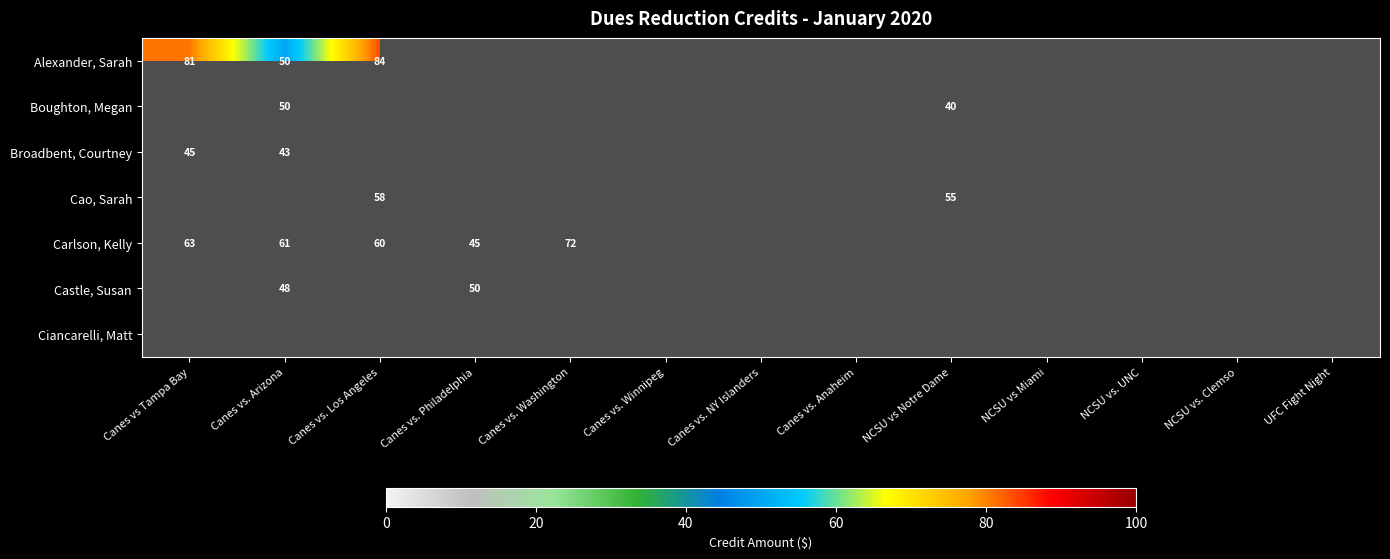

The value of Boughton, Megan at Canes vs. Arizona is 22. True or false?

False